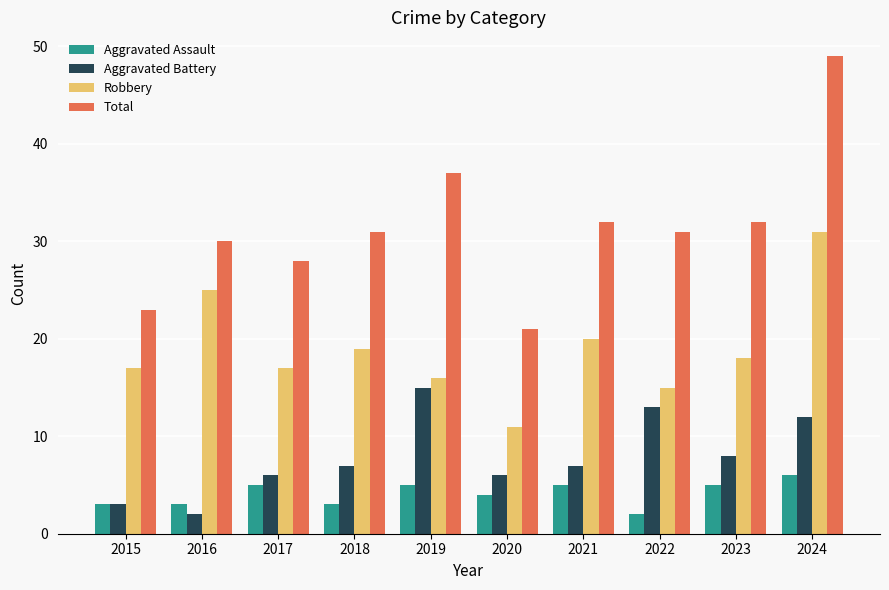

Reading right to left, extract all data points from this chart.

Aggravated Assault: 2024=6	2023=5	2022=2	2021=5	2020=4	2019=5	2018=3	2017=5	2016=3	2015=3
Aggravated Battery: 2024=12	2023=8	2022=13	2021=7	2020=6	2019=15	2018=7	2017=6	2016=2	2015=3
Robbery: 2024=31	2023=18	2022=15	2021=20	2020=11	2019=16	2018=19	2017=17	2016=25	2015=17
Total: 2024=49	2023=32	2022=31	2021=32	2020=21	2019=37	2018=31	2017=28	2016=30	2015=23